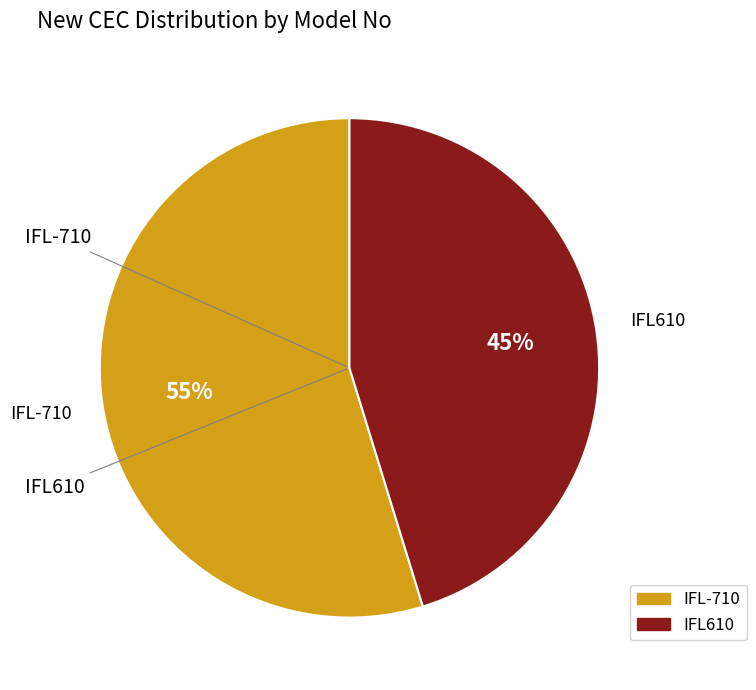

Count the number of slices in the pie.

2